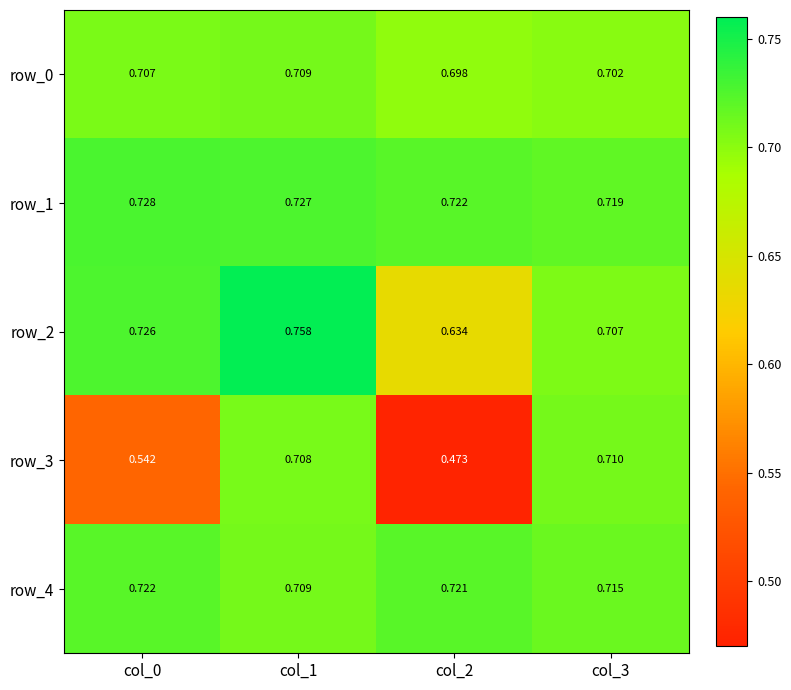

What value does the row_2 series have at col_2?

0.6